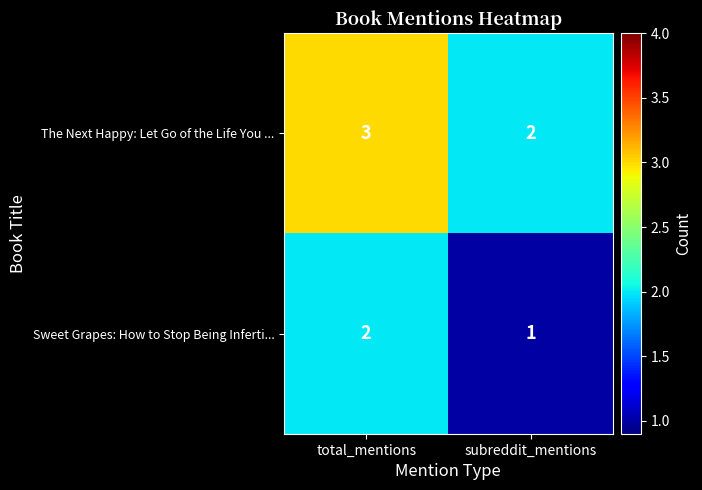

What is the sum of the The Next Happy: Let Go of the Life You ... values at total_mentions and subreddit_mentions?

5